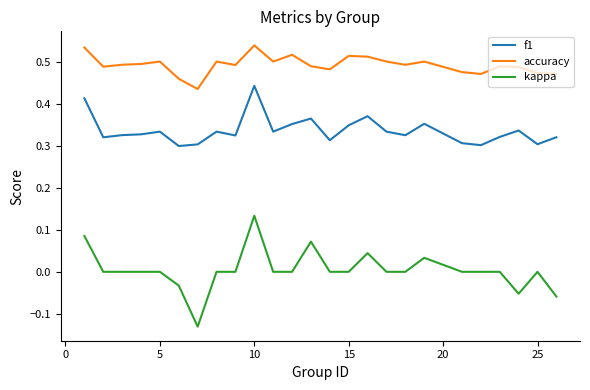

What are all the series names shown in the legend?

f1, accuracy, kappa